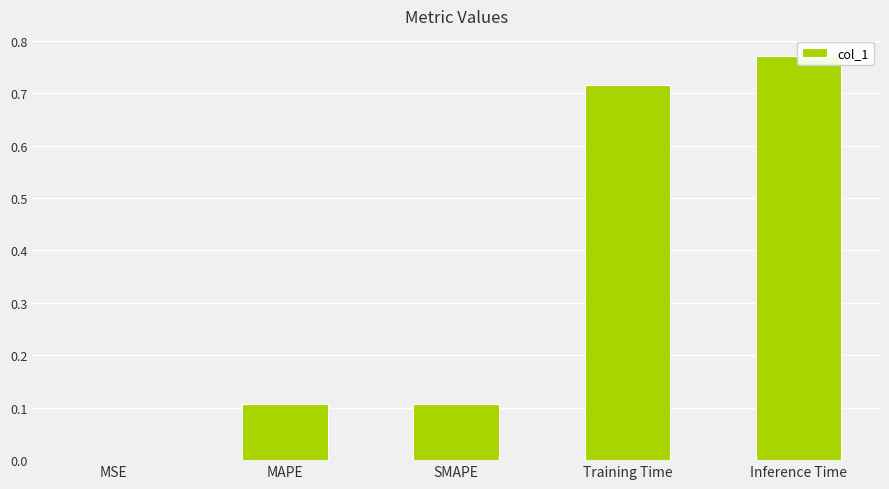

What is the difference between the values at SMAPE and MSE?

0.1